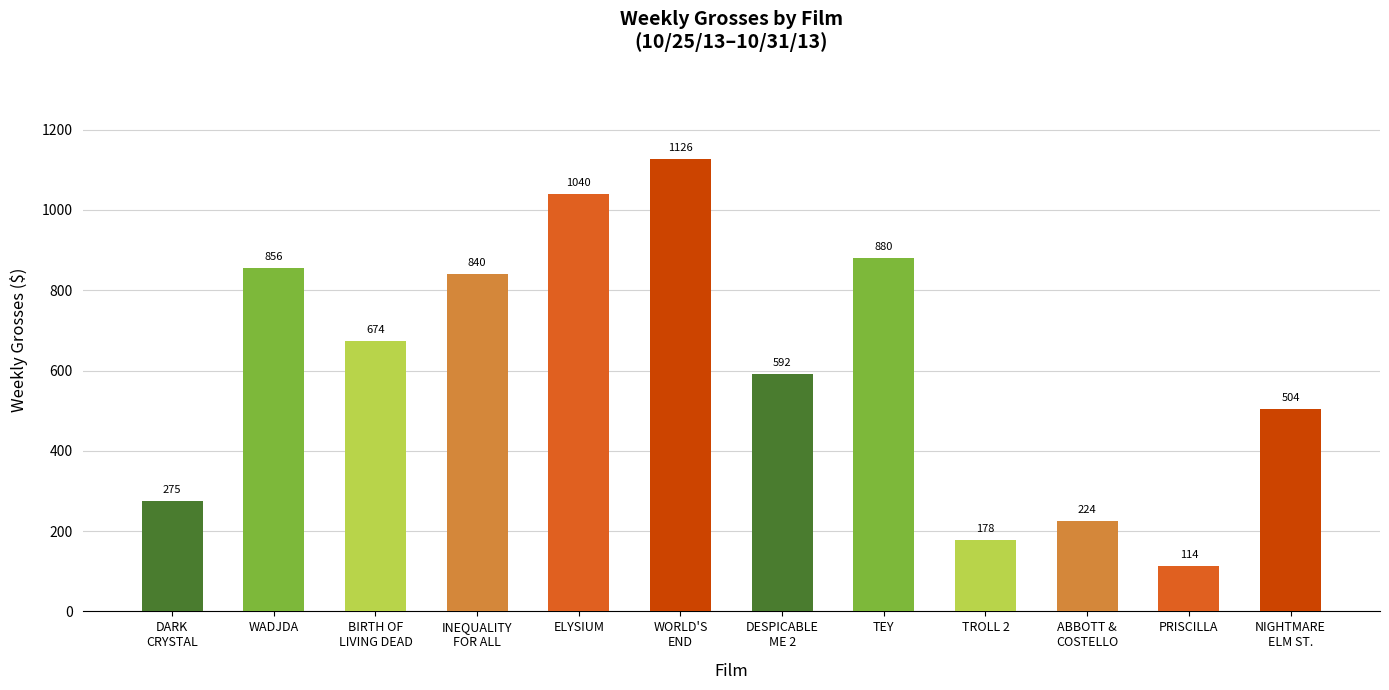

Reading left to right, extract all data points from this chart.

THE DARK CRYSTAL=275	WADJDA=856	BIRTH OF THE LIVING DEAD=674	INEQUALITY FOR ALL=840	ELYSIUM=1040	THE WORLD'S END=1126	DESPICABLE ME 2=592	TEY=880	TROLL 2=178	ABBOTT AND COSTELLO MEET FRANKENSTEIN=224	PRISCILLA, QUEEN OF THE DESERT=114	NIGHTMARE ON ELM STREET=504